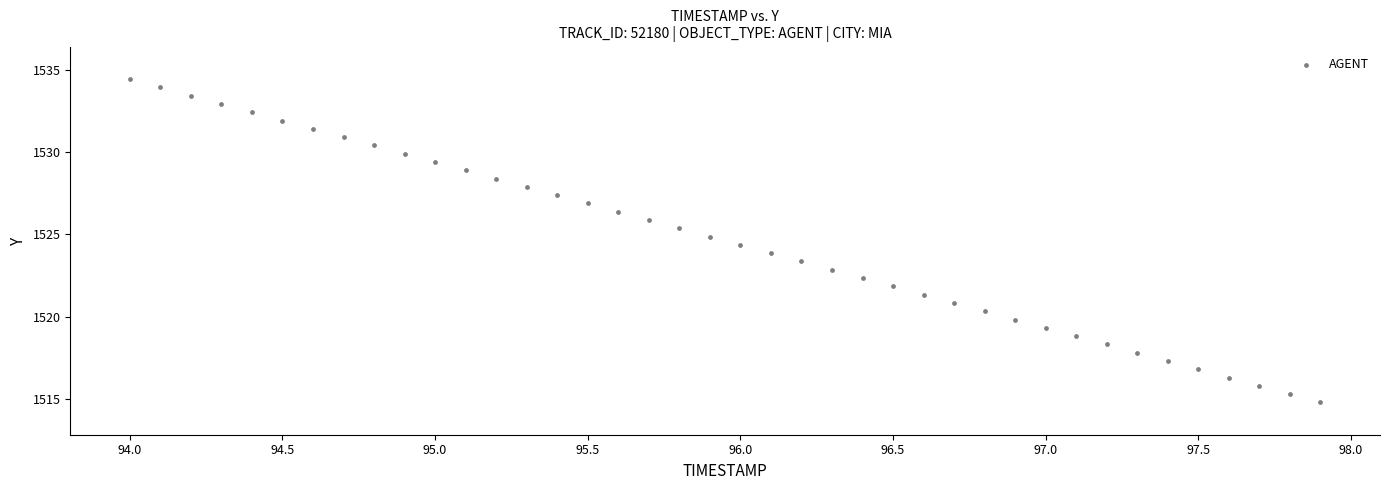

What is the range of Y values (max minus min)?

19.6